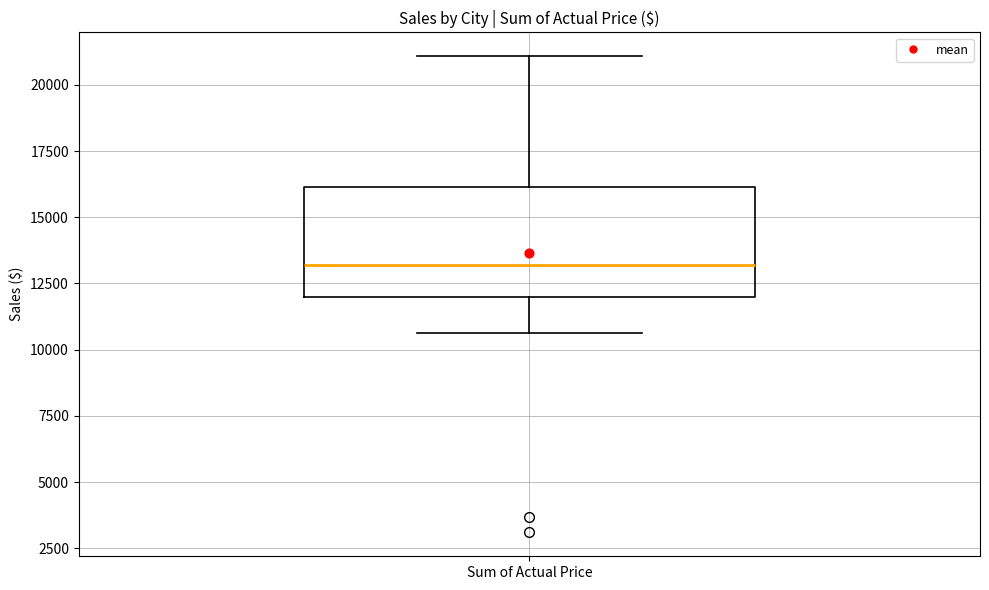

Read this box plot against the y-axis: the position of the median line, the range covered by the box, and the ends of both whiskers. The values are not printed on the chart, so give them approximately, as read against the axis.

median 13000, box 12000 to 16000, whiskers 10500 to 21000